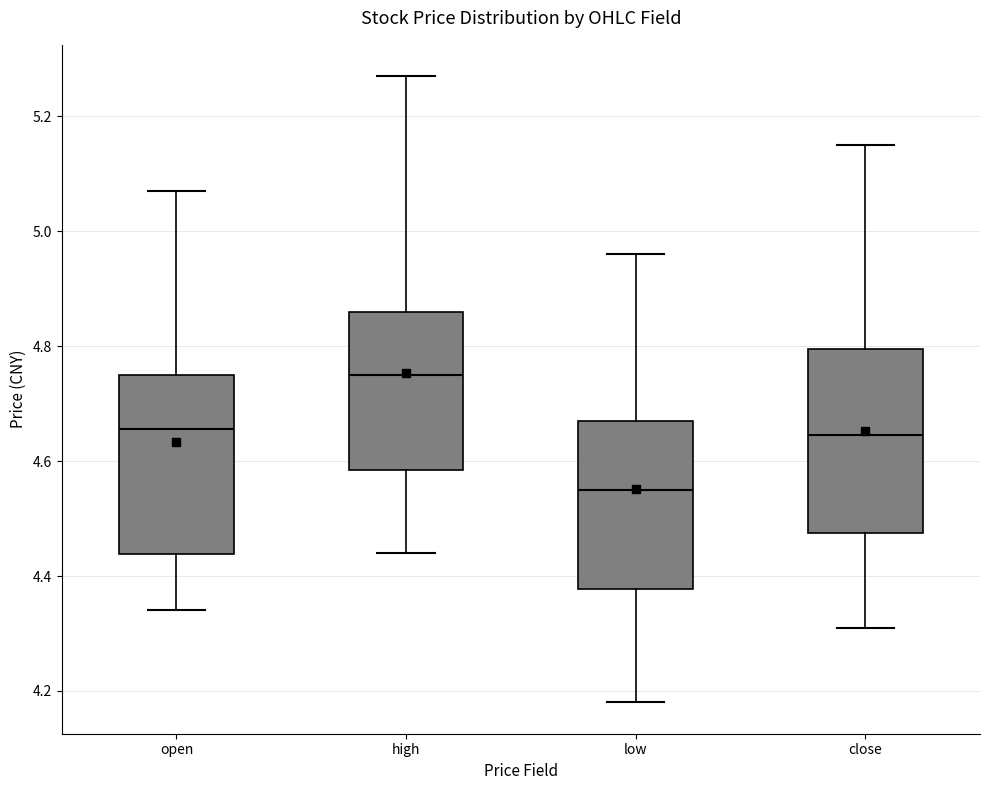

Reading left to right, transcribe this box plot: for each box, give where its median line is, the range the box spans, and where its two whiskers end, as read against the y-axis. The values are not printed on the chart, so give them approximately, as read against the axis.

open: median 4.66, box 4.44 to 4.76, whiskers 4.34 to 5.08
high: median 4.76, box 4.58 to 4.86, whiskers 4.44 to 5.28
low: median 4.56, box 4.38 to 4.68, whiskers 4.18 to 4.96
close: median 4.64, box 4.48 to 4.80, whiskers 4.32 to 5.16